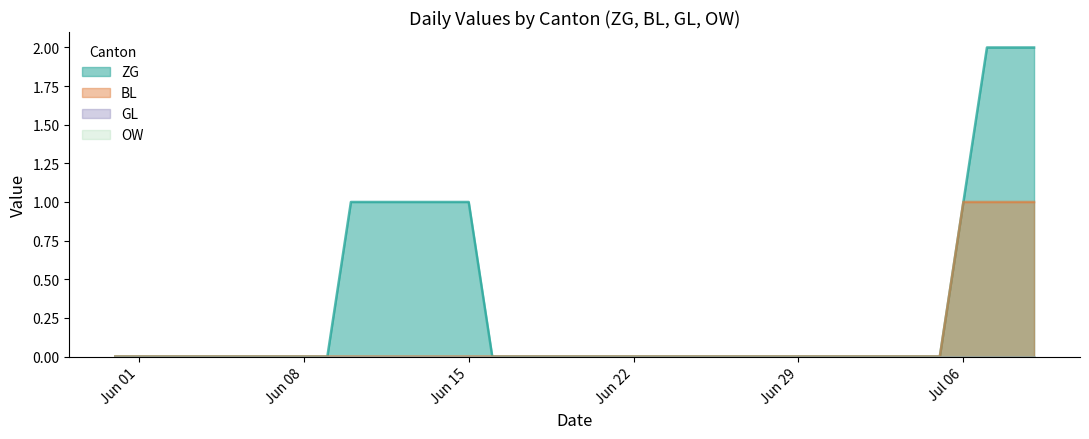

Read the ZG value at 2020-06-11.

1